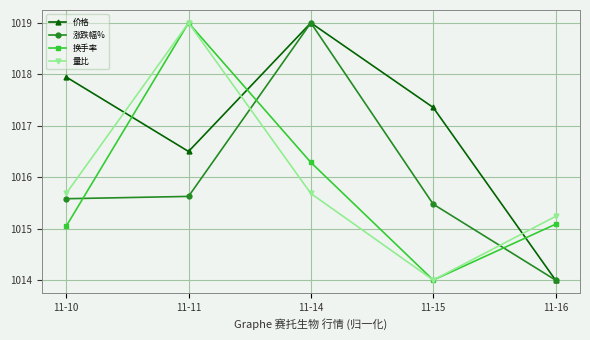

At which label does 价格 reach its peak?

11-14